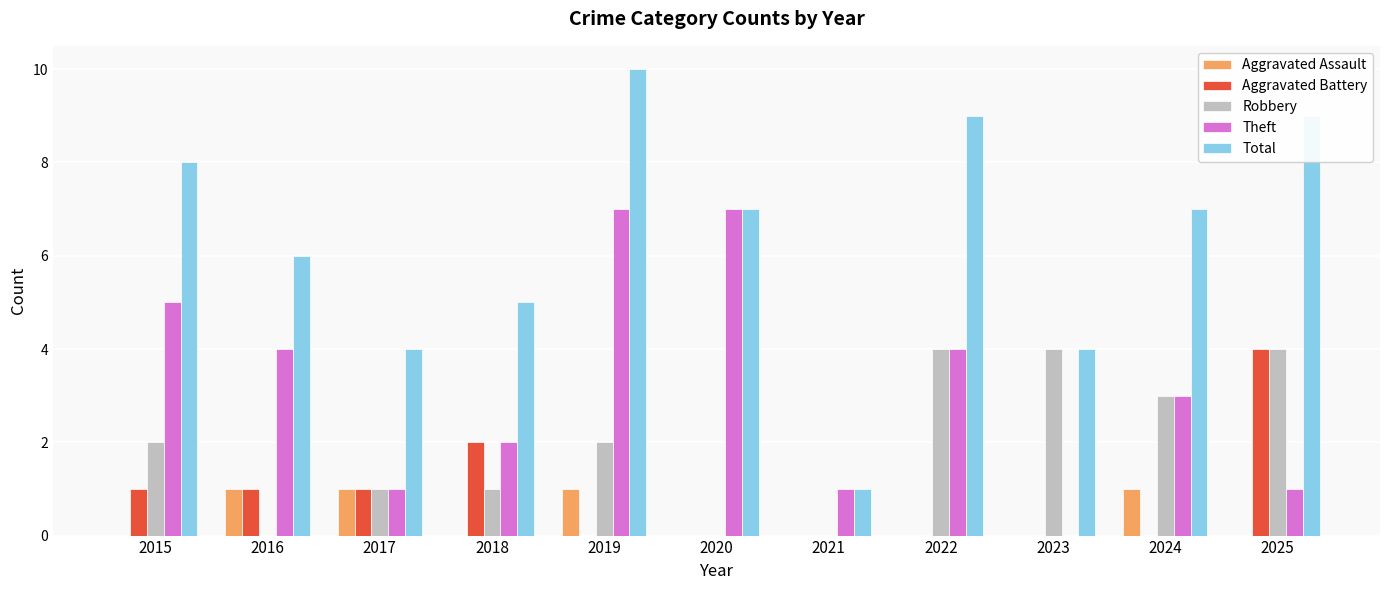

What is the total value across all series at 2025?

18